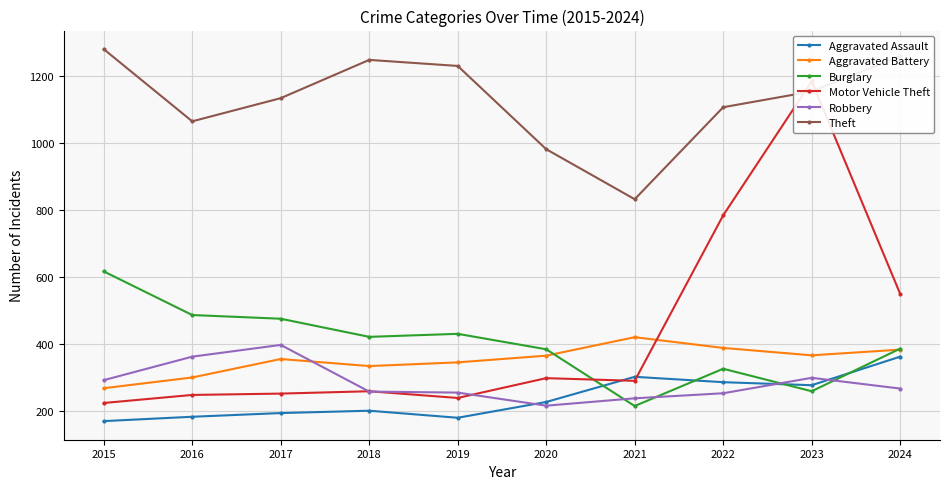

Reading left to right, list all the values displayed in this chart.

Aggravated Assault: 171	184	195	202	181	228	303	287	278	363
Aggravated Battery: 269	301	356	335	346	366	421	389	367	384
Burglary: 617	487	476	422	431	385	216	327	260	387
Motor Vehicle Theft: 225	249	253	260	240	299	291	784	1183	550
Robbery: 293	363	398	259	256	217	239	254	300	268
Theft: 1279	1064	1133	1247	1229	981	832	1106	1153	1258